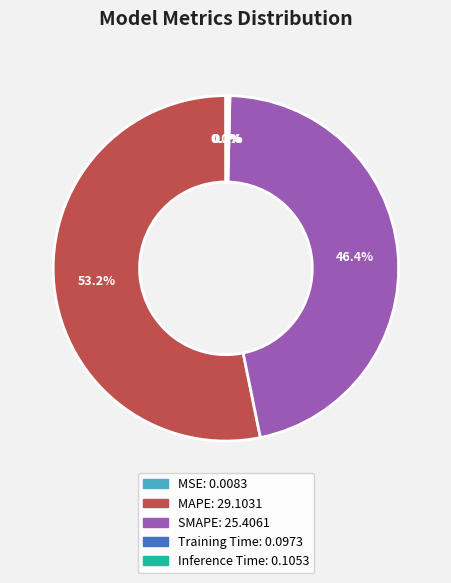

Is there a majority slice in this chart?

Yes